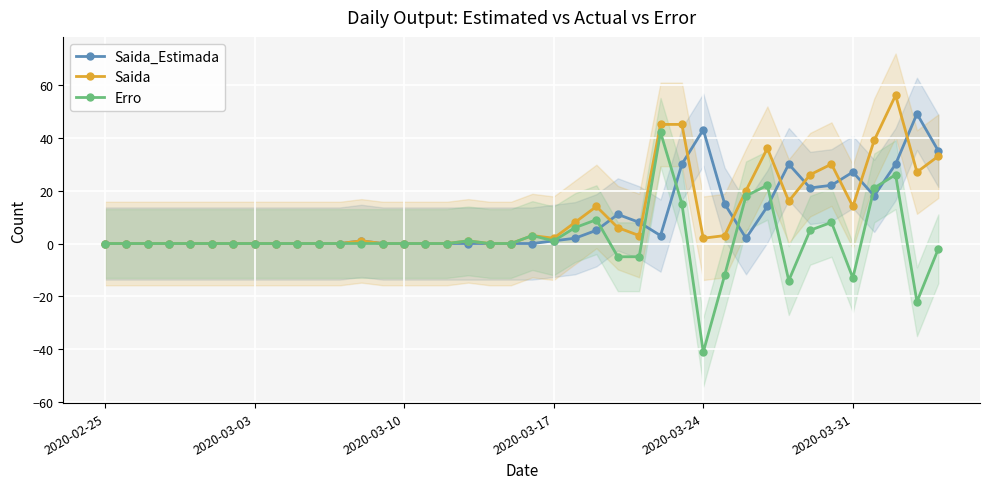

How many interior local valleys does the Saida_Estimada series have?

4